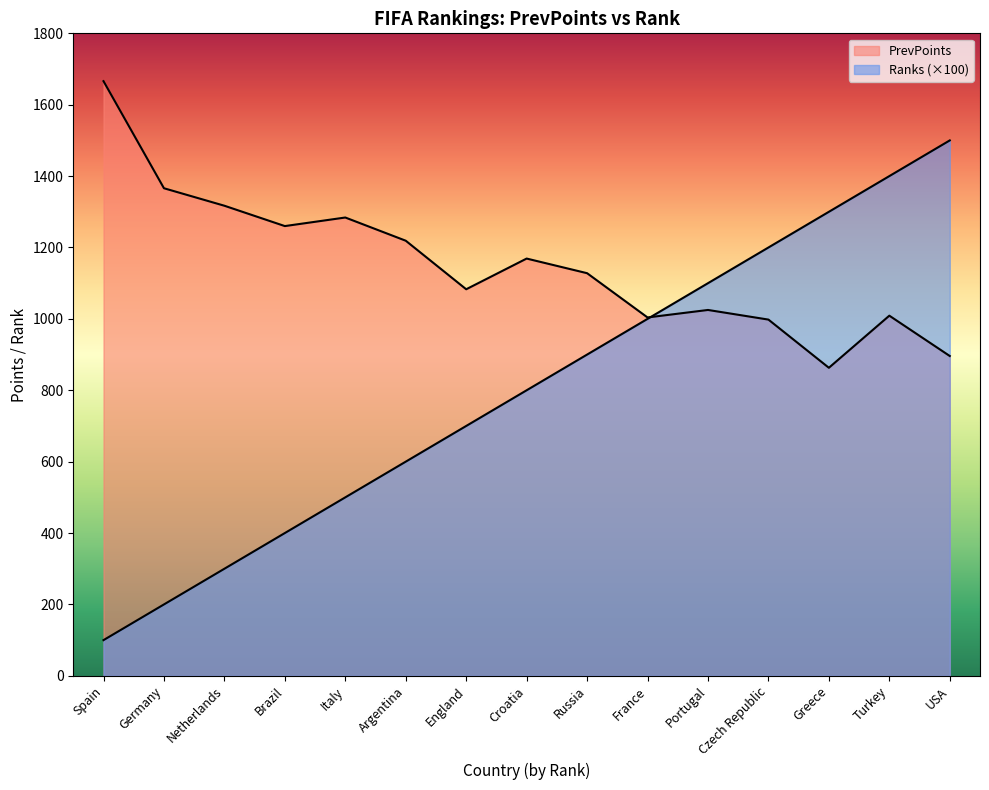

How many data points in Ranks are less than 800?

7